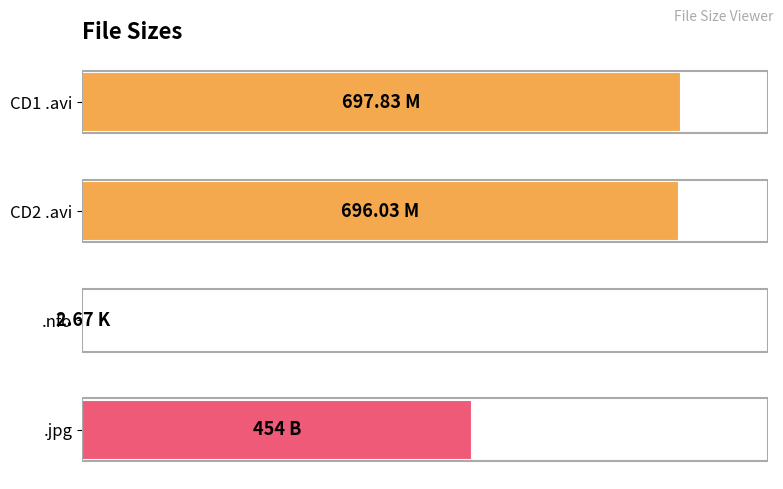

Where is the data nearest to the value 350?

.jpg